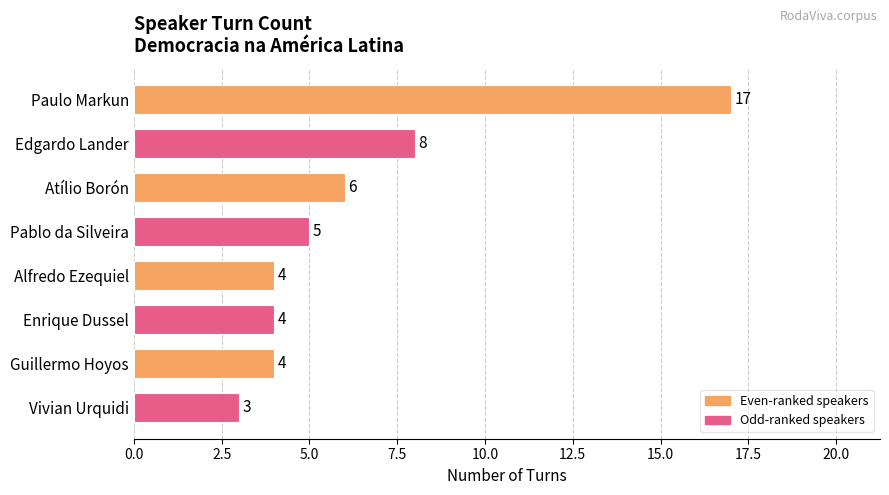

Count the number of categories in the chart.

8